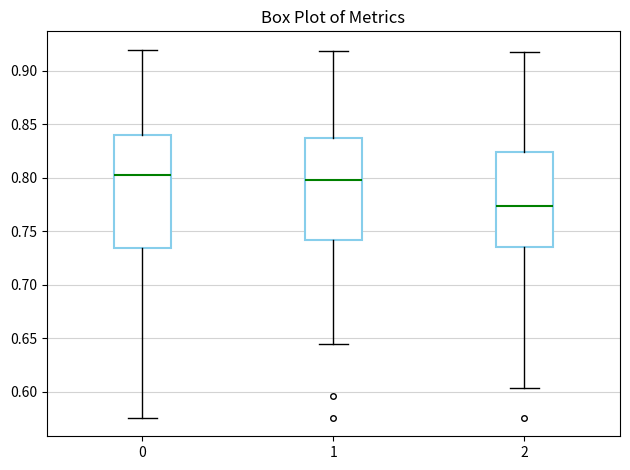

Reading left to right, read every box against the y-axis: the position of its median line, the range the box covers, and the ends of its whiskers. The values are not printed on the chart, so give them approximately, as read against the axis.

0: median 0.800, box 0.735 to 0.840, whiskers 0.575 to 0.920
1: median 0.800, box 0.740 to 0.835, whiskers 0.645 to 0.920
2: median 0.775, box 0.735 to 0.825, whiskers 0.605 to 0.915